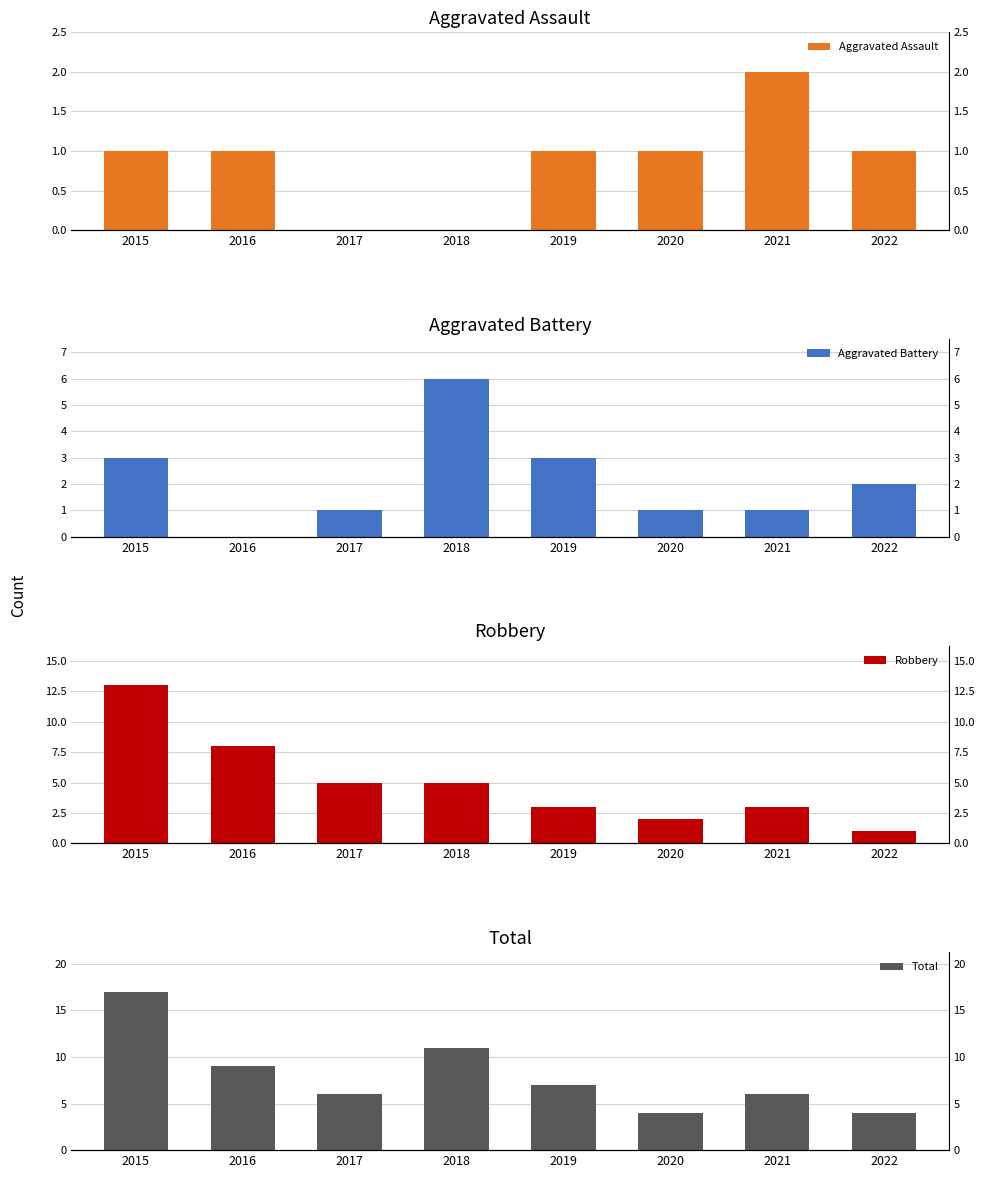

What are all the series names shown in the legend?

Aggravated Assault, Aggravated Battery, Robbery, Total